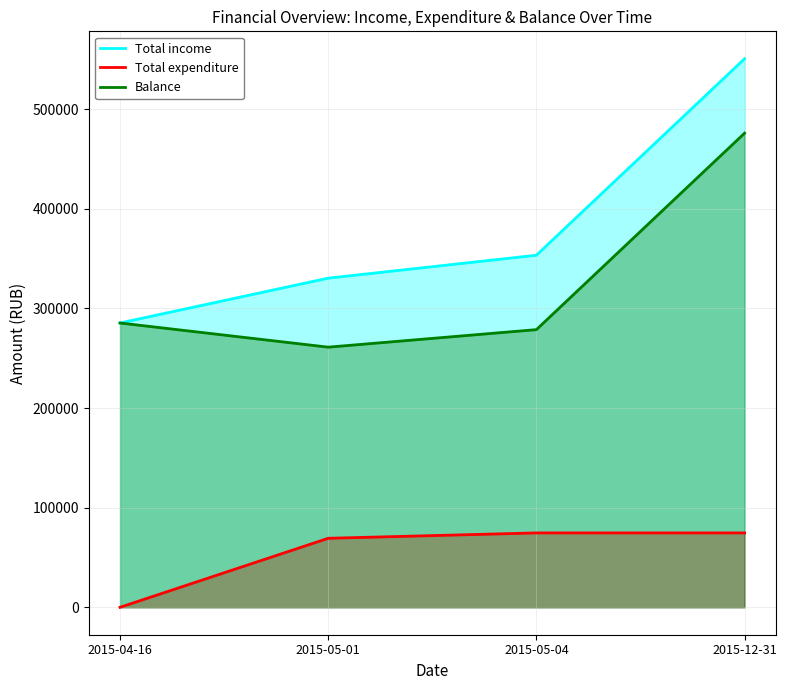

List the labels in order of Total income value, largest first.

2015-12-31, 2015-05-04, 2015-05-01, 2015-04-16